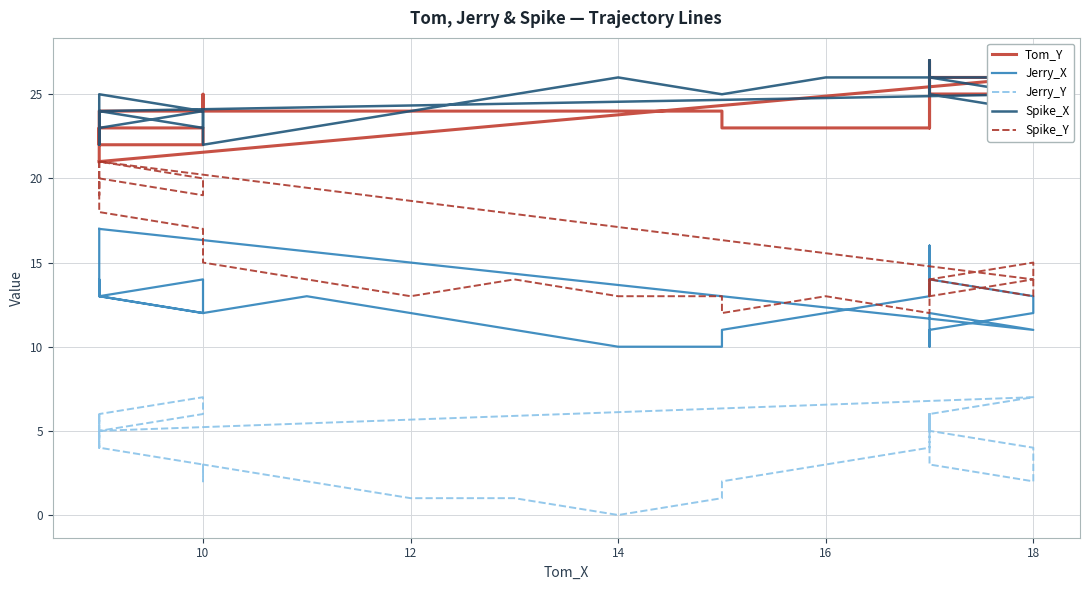

Reading left to right, what are all the values shown in this chart?

Tom_Y: 21	26	26	25	24	25	25	24	25	25	26	27	26	25	24	23	24	23	23	23	24	24	24	24	24	24	25	24	24	23	22	22	23	23	22	23	22	21
Jerry_X: 17	11	12	11	10	11	12	12	13	14	15	15	16	15	16	15	14	13	12	11	10	10	11	12	13	12	13	14	13	14	13	12	12	13	14	15	16	17
Jerry_Y: 5	7	6	5	4	3	2	3	4	5	6	5	5	6	6	5	5	4	3	2	1	0	1	1	2	3	2	3	4	5	6	7	6	5	6	5	4	5
Spike_X: 24	25	26	25	26	25	24	25	26	26	27	26	27	26	27	26	25	26	26	25	25	26	25	24	23	22	23	24	23	24	25	24	23	24	23	22	23	24
Spike_Y: 21	14	13	13	14	14	15	14	13	14	14	13	13	14	14	13	13	12	13	12	13	13	14	13	14	15	16	17	18	19	20	19	20	21	20	19	20	21